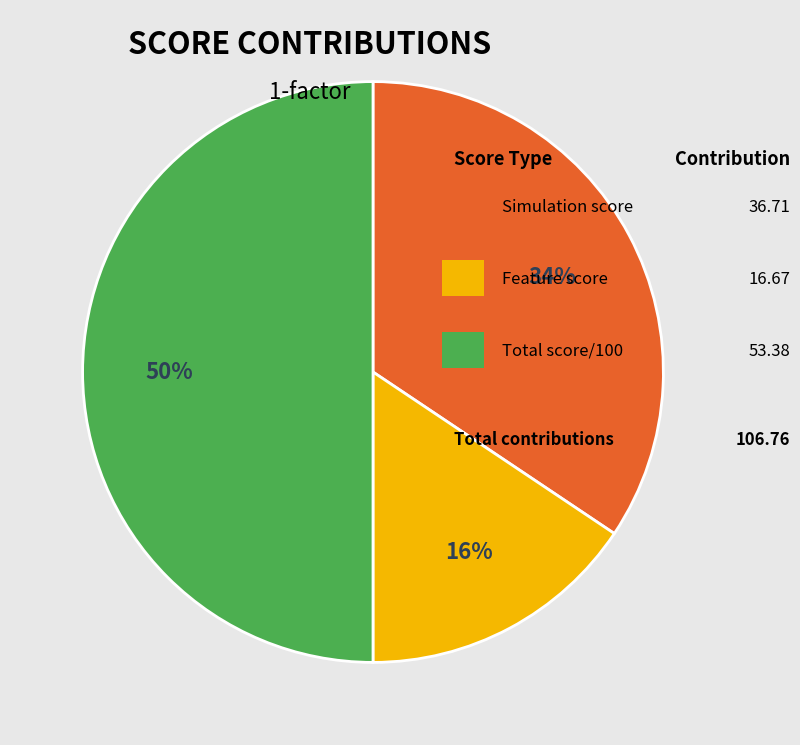

To the nearest percent, what is the average slice percentage?

33%